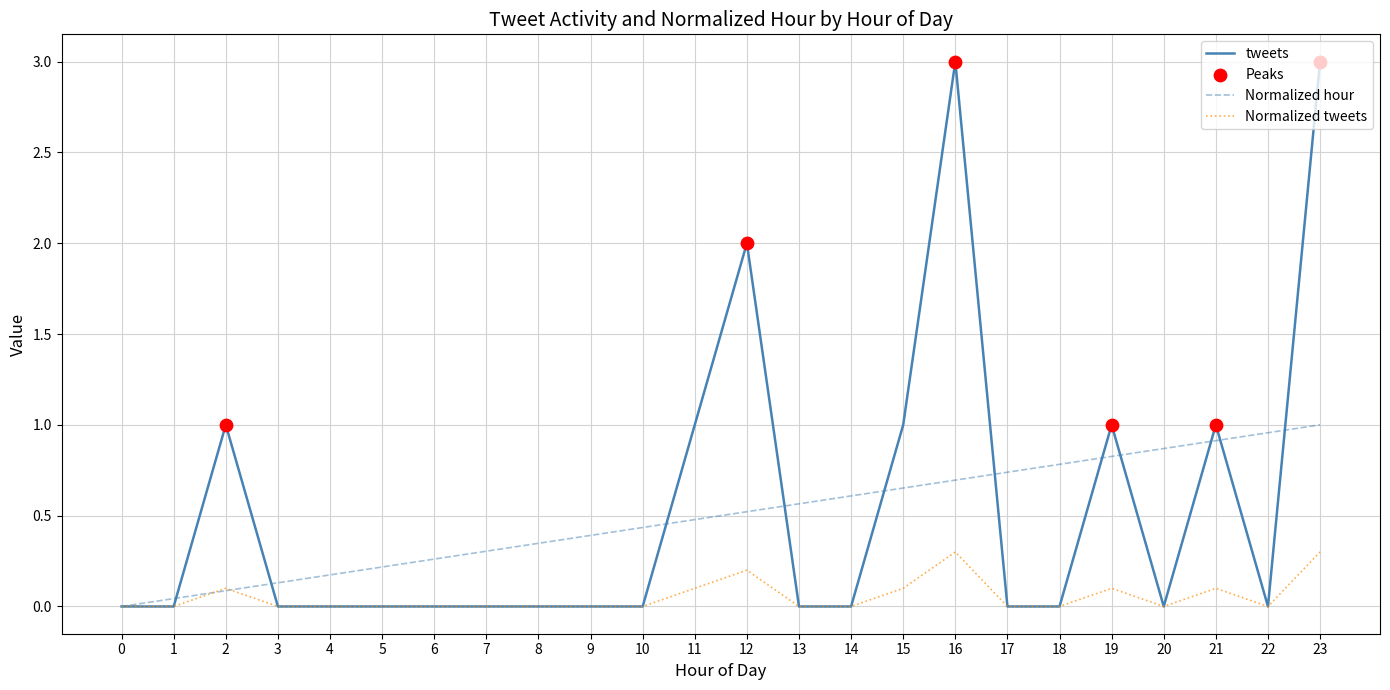

Is the value of tweets at 23 greater than the value of Normalized tweets at 17?

Yes